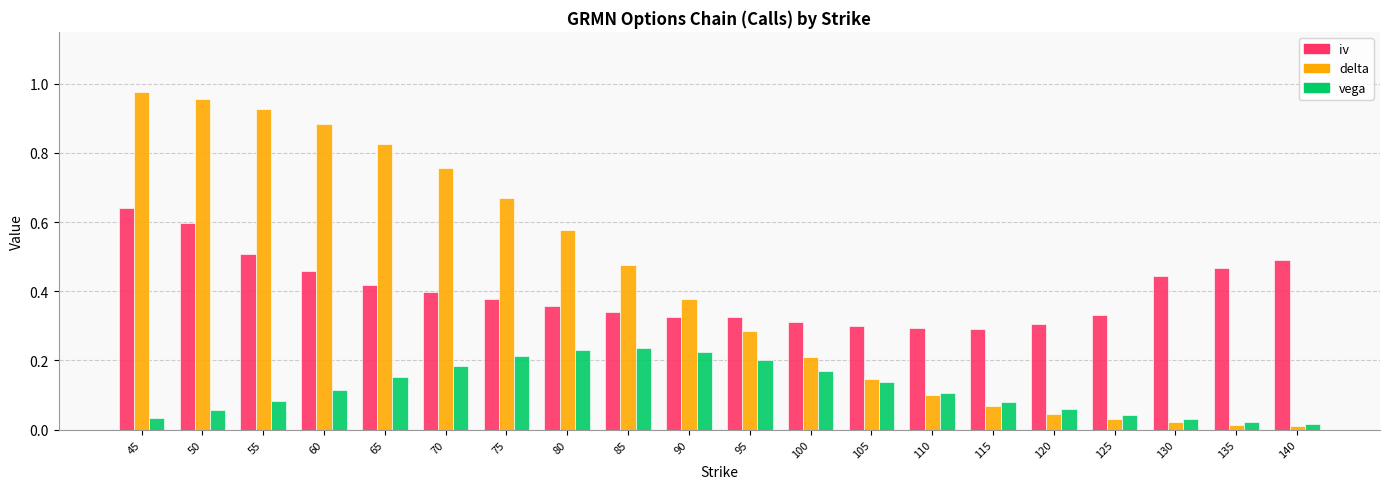

Which series has the largest total across all categories?

delta